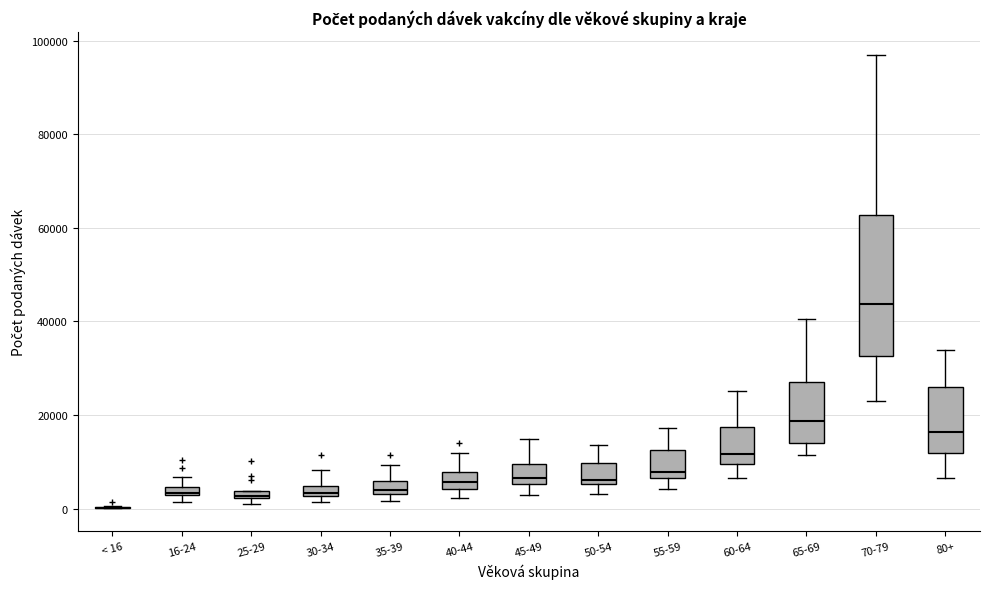

Where is the upper edge of the box for 45-49 on the y-axis? The values are not printed on the chart, so give them approximately, as read against the axis.

10000